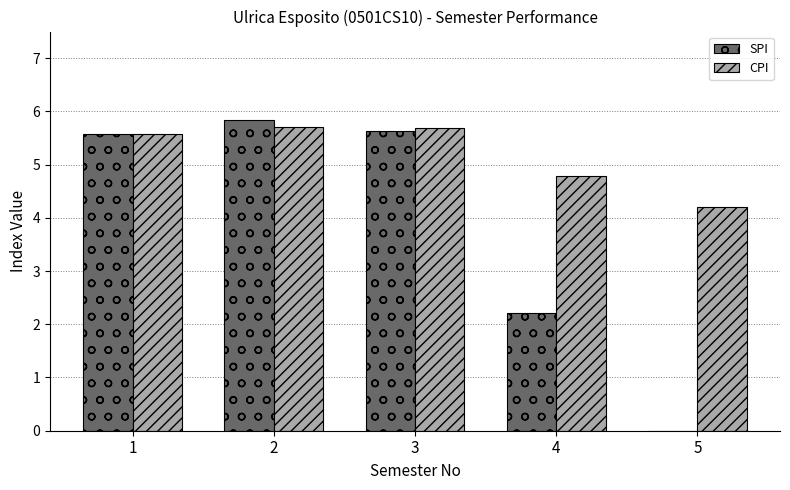

What value does the CPI series have at 2?

5.7